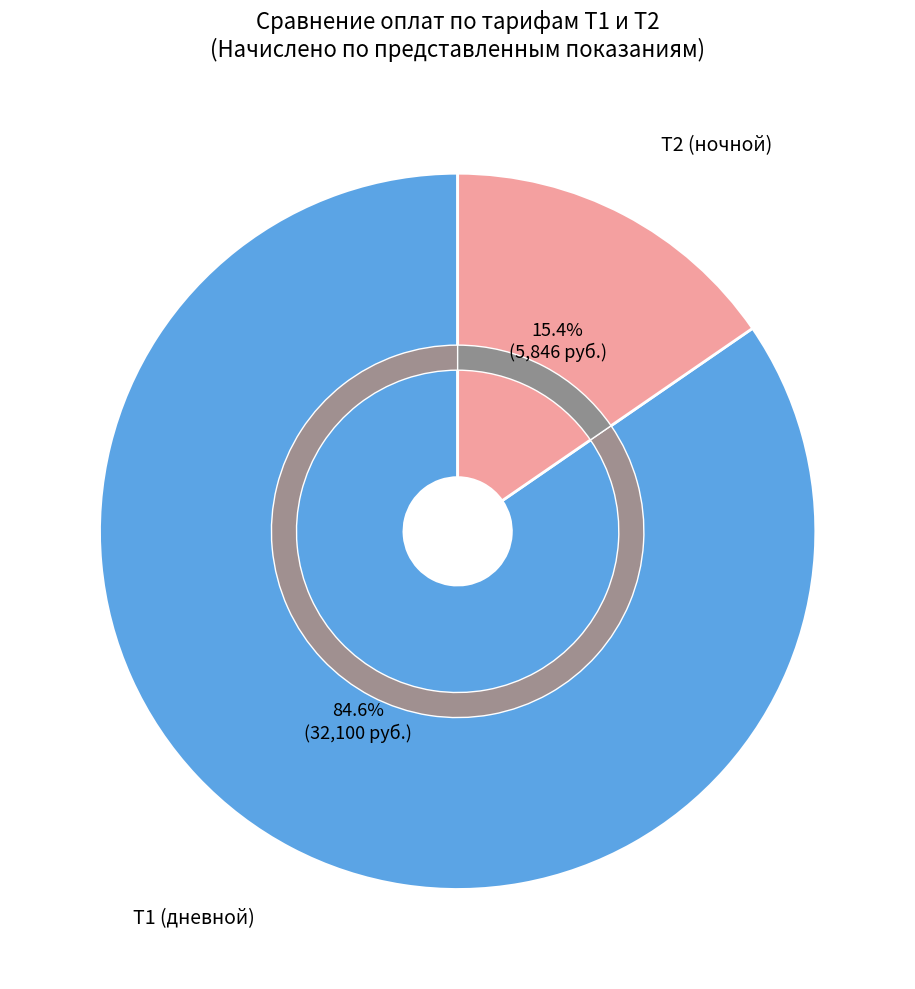

Is it true that Т1 (2020-12) is 8% of the pie?

False